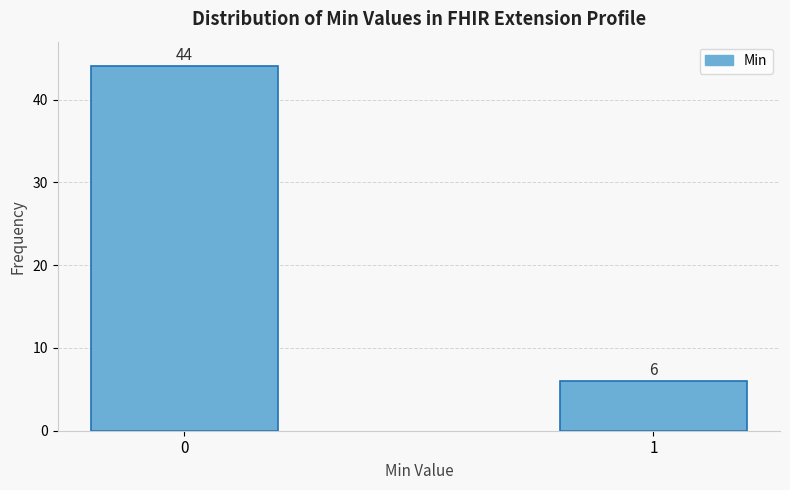

Reading left to right, transcribe all the data shown in this chart.

44	6